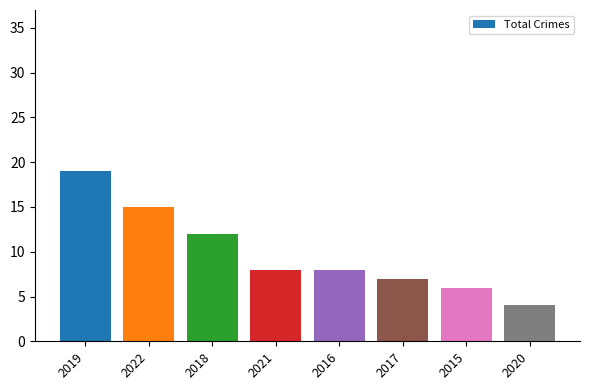

What is the label of the 6th bar from the left?

2017